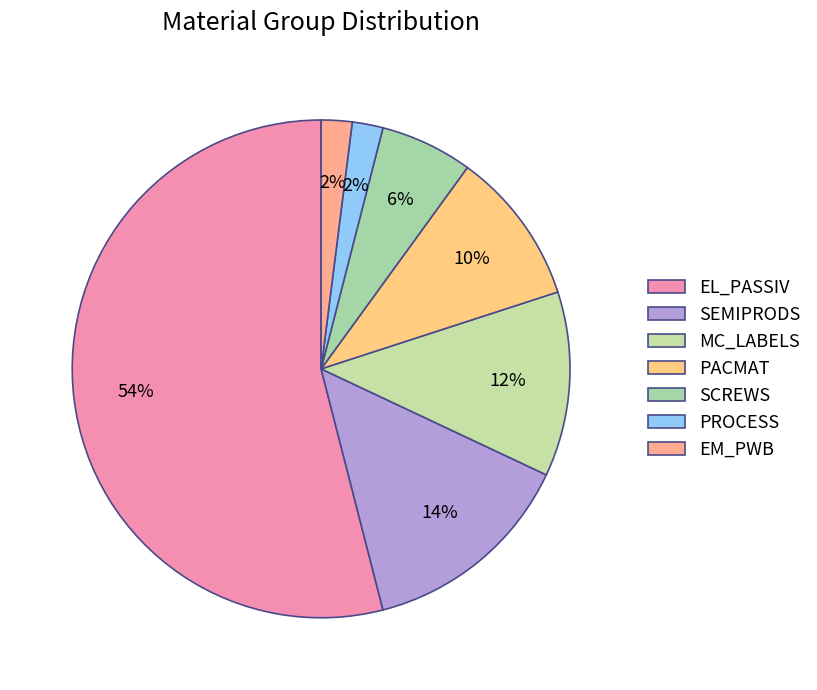

To the nearest percent, what percentage of the pie is EM_PWB?

2%